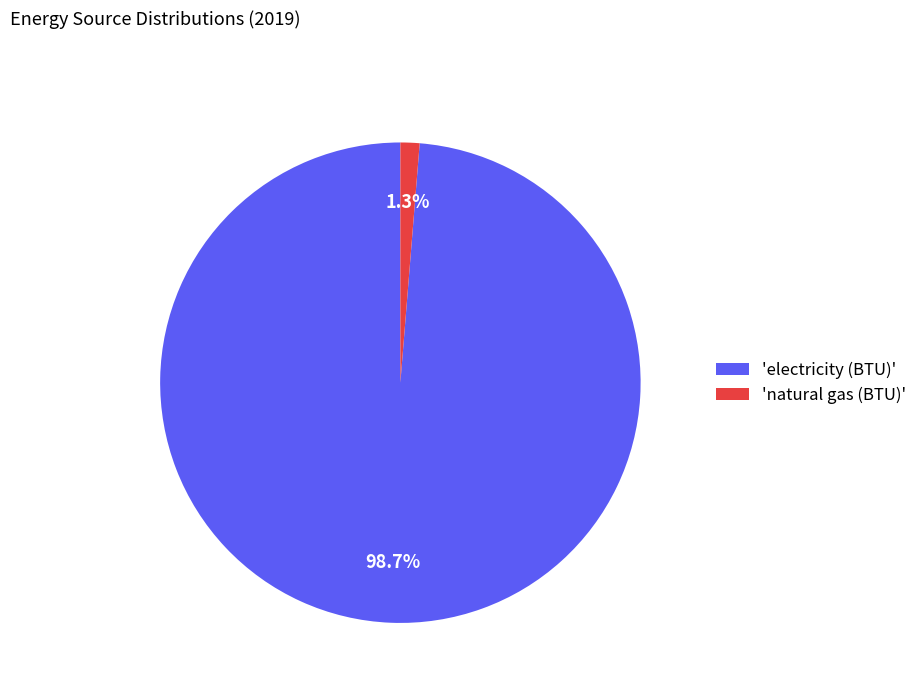

What is the total percentage of 'natural gas (BTU)' and 'electricity (BTU)'?

100.0%